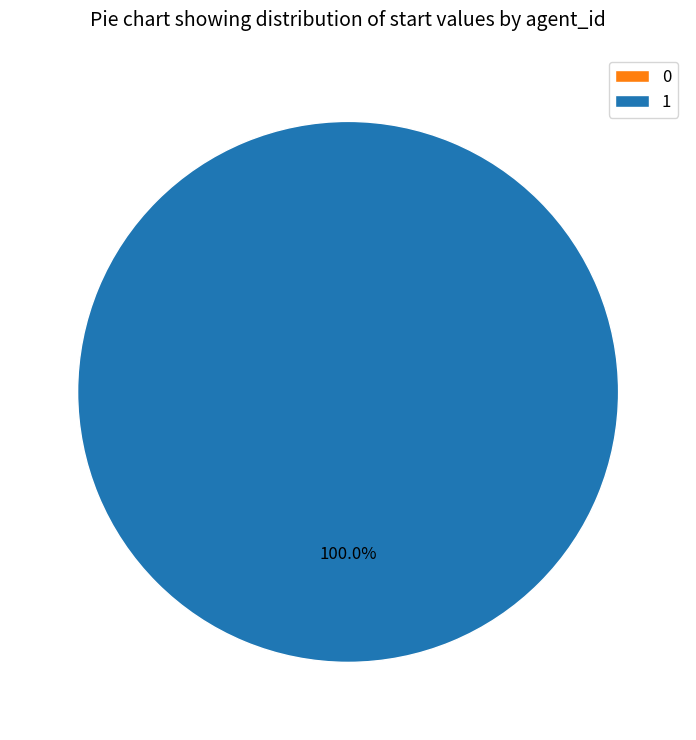

Which category has the biggest portion of the pie?

1